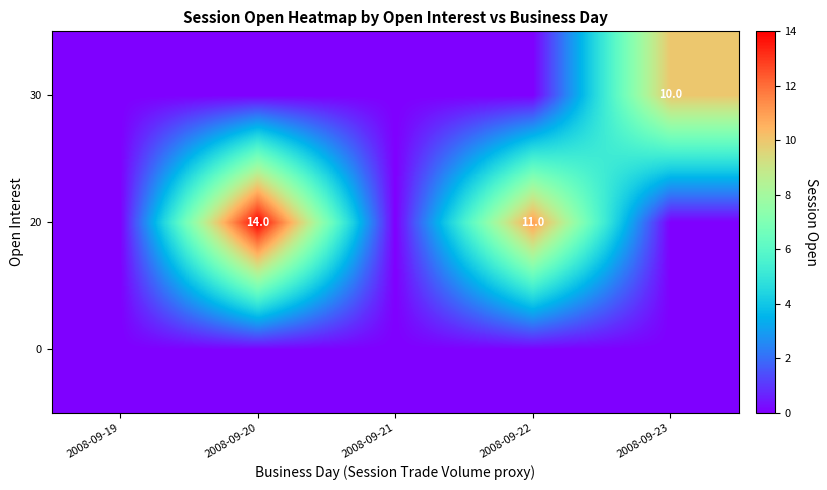

The value of 20 at 2008-09-20 is 20. True or false?

False